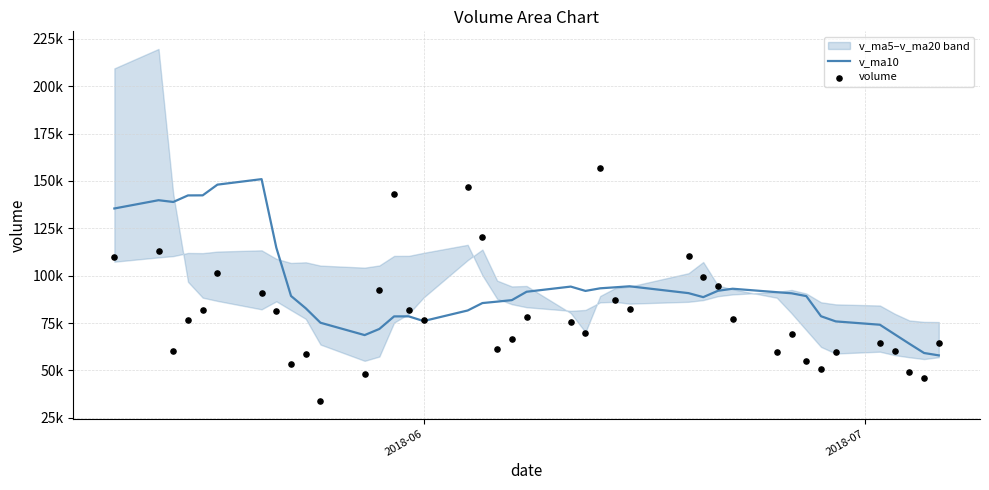

Is the value of v_ma10 at 6 greater than the value of volume at 33?

Yes